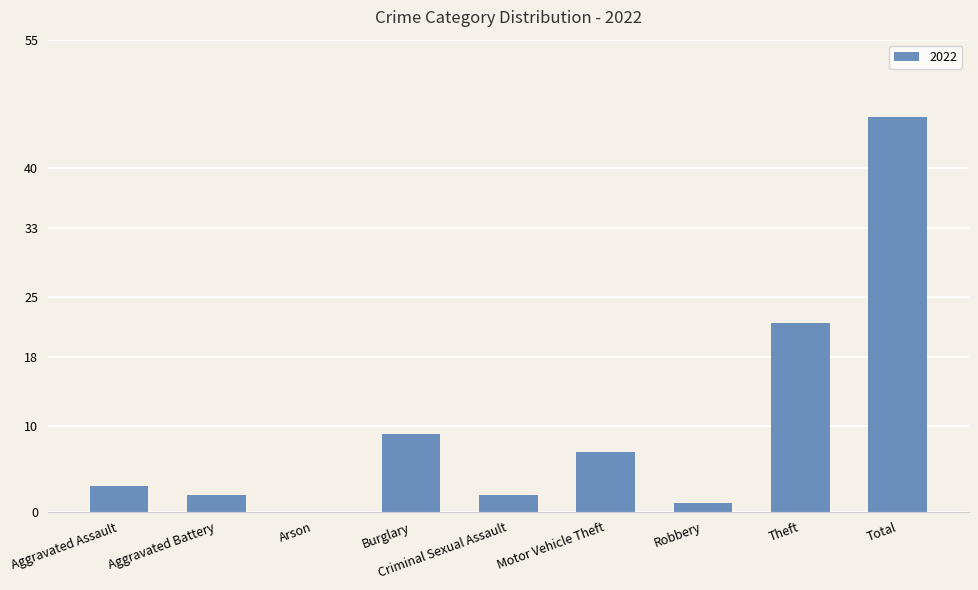

What is the change in value from Arson to Criminal Sexual Assault?

+2